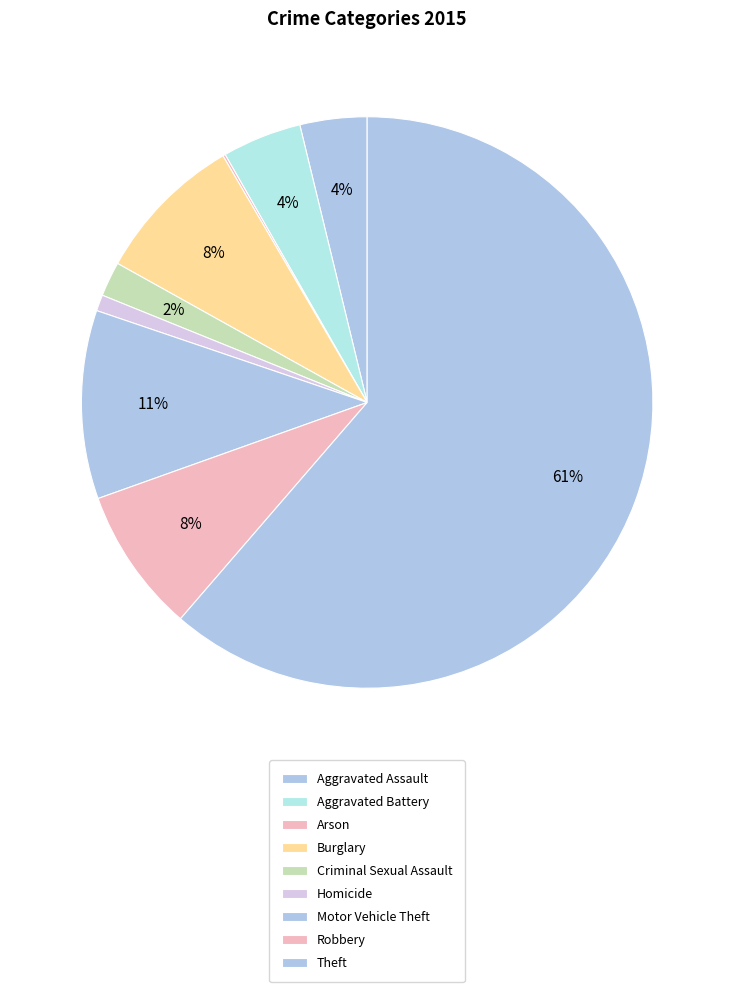

Which slice is the largest?

Theft